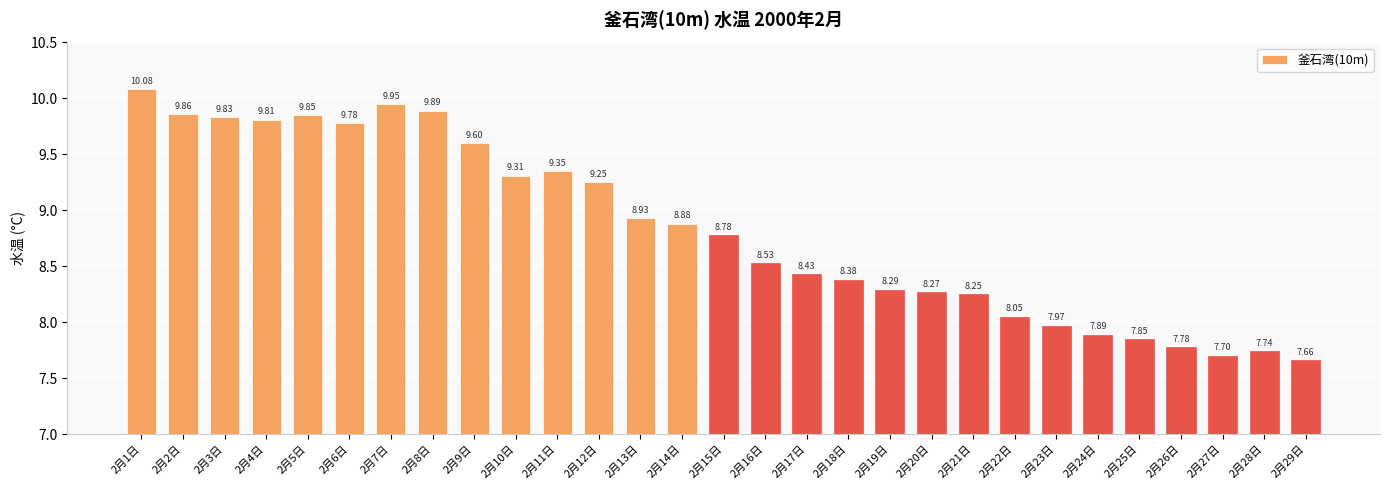

Rank the categories by value from highest to lowest.

2月1日, 2月7日, 2月8日, 2月2日, 2月5日, 2月3日, 2月4日, 2月6日, 2月9日, 2月11日, 2月10日, 2月12日, 2月13日, 2月14日, 2月15日, 2月16日, 2月17日, 2月18日, 2月19日, 2月20日, 2月21日, 2月22日, 2月23日, 2月24日, 2月25日, 2月26日, 2月28日, 2月27日, 2月29日